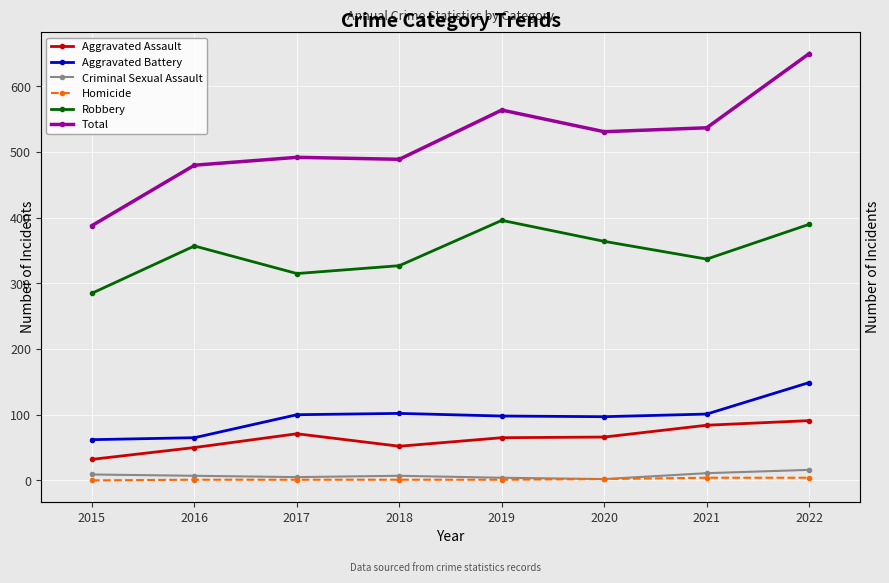

What is the approximate value of Homicide at 2019?

1